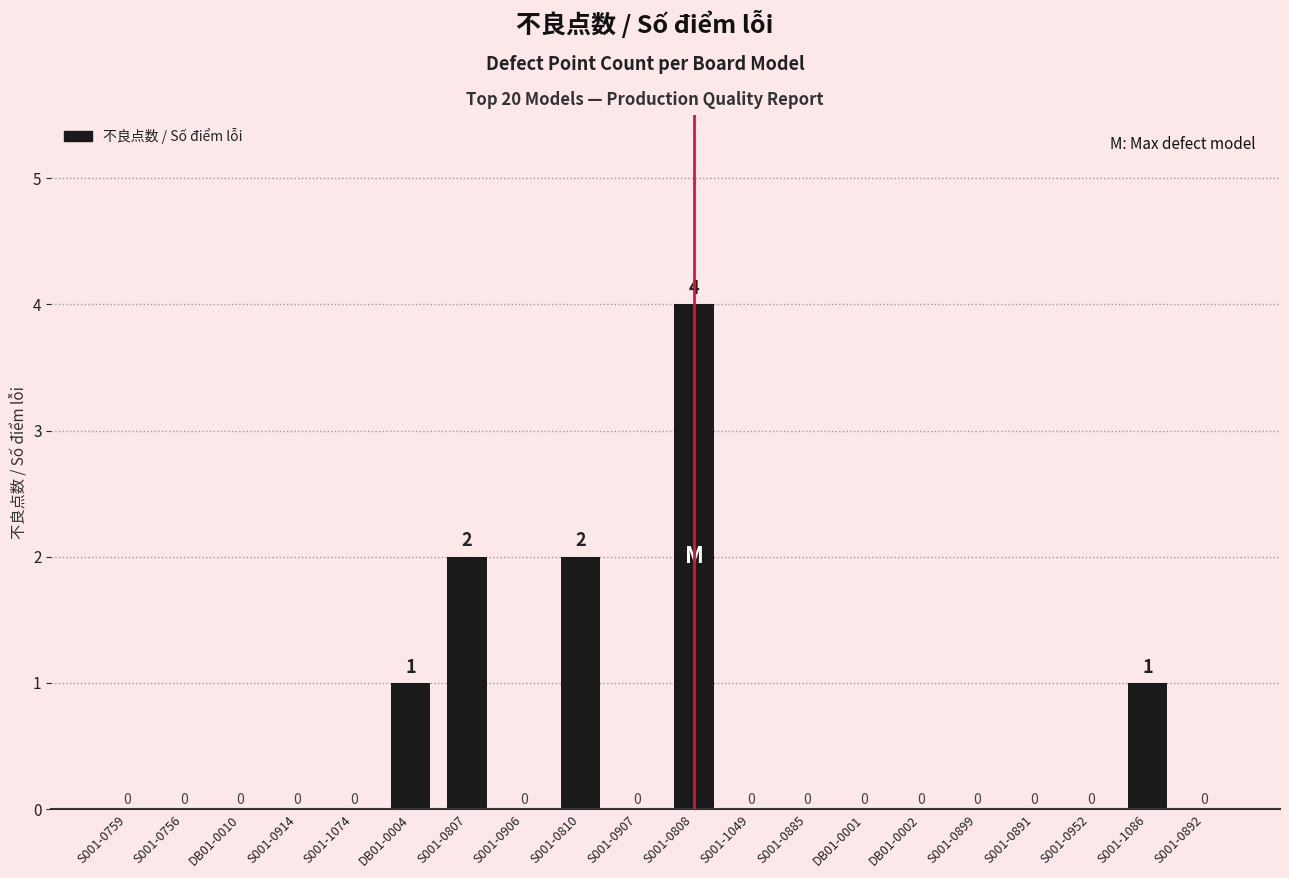

Count the values in the range 0 to 1.

17